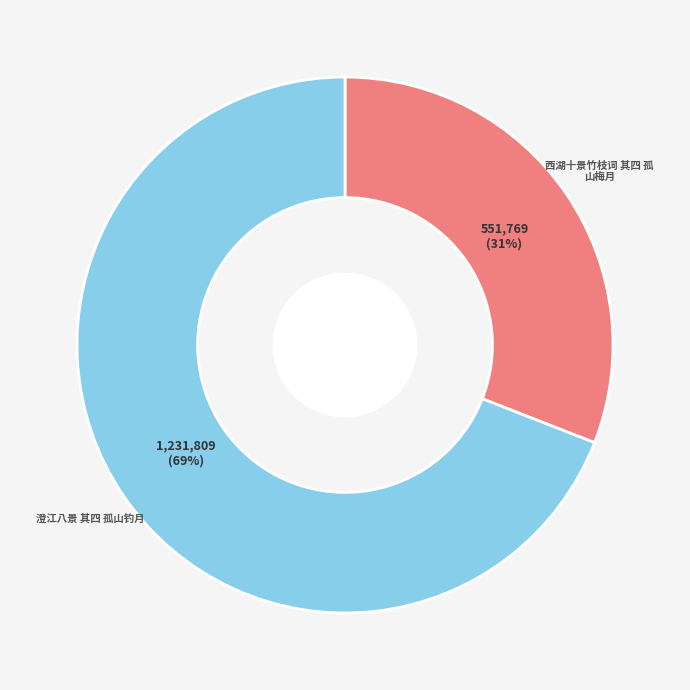

To the nearest percent, what is the average slice percentage?

50%